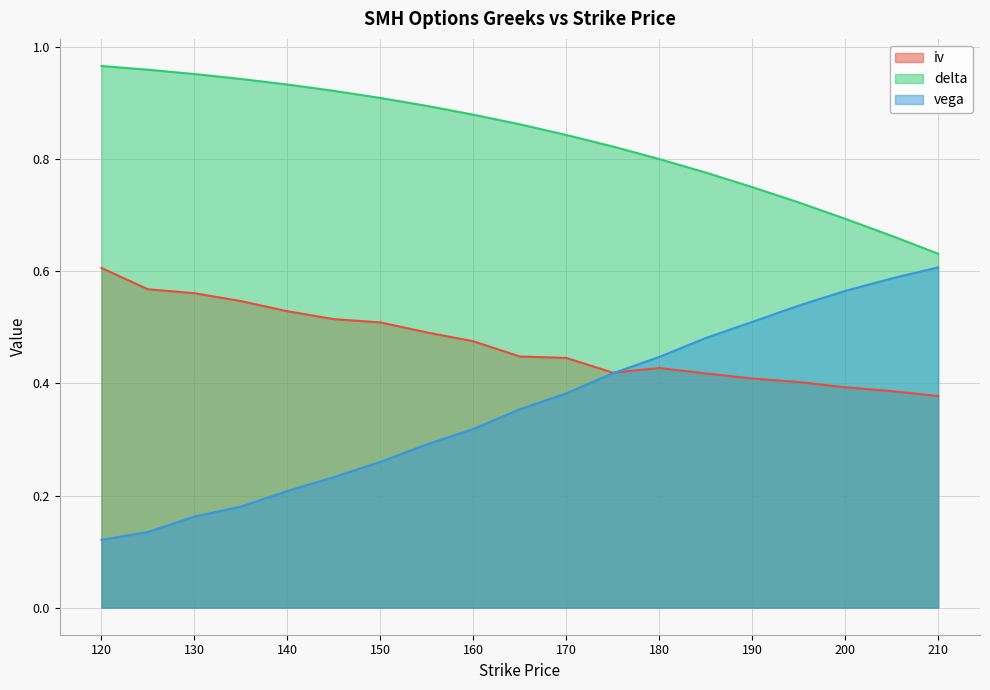

Count the vega values in the range 0 to 1.

19